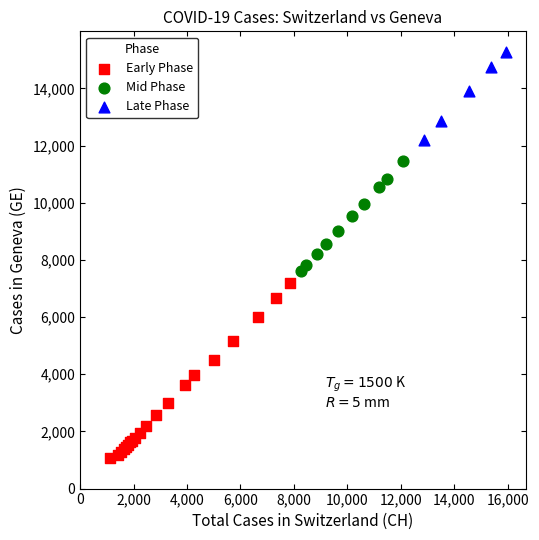

Which series reaches the minimum Y coordinate?

Early Phase